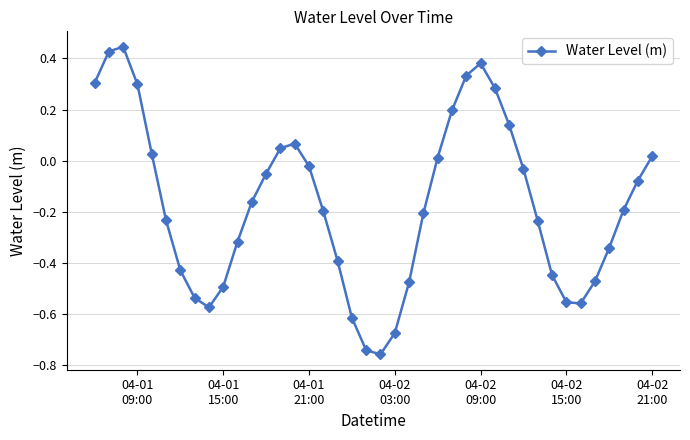

What is the difference between the maximum and second lowest values?

1.2